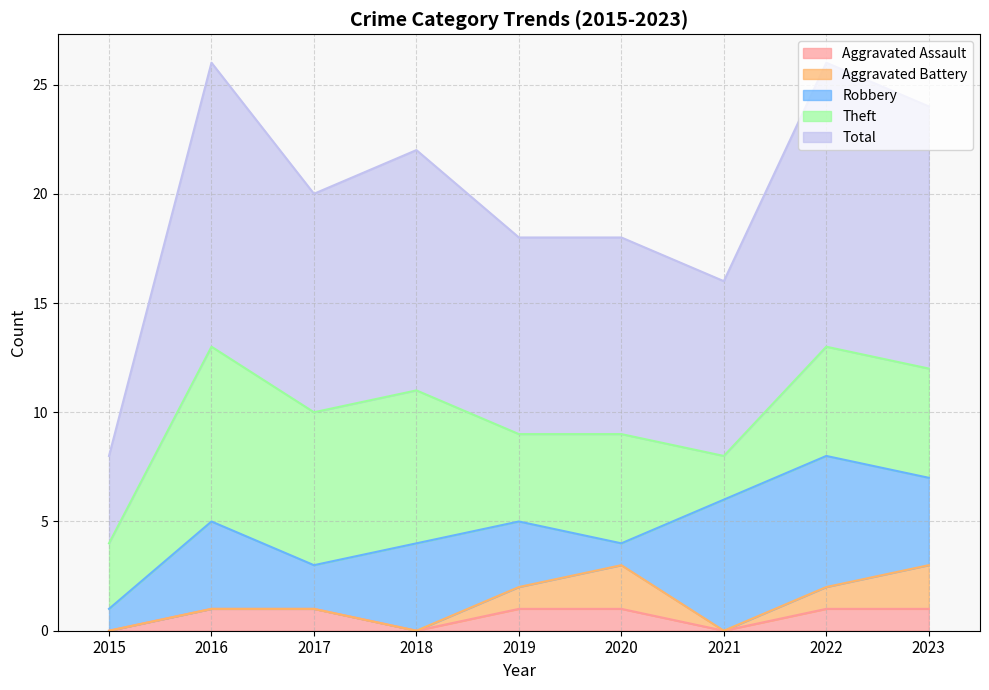

What is the spread (max minus min) of values at 2015?

4